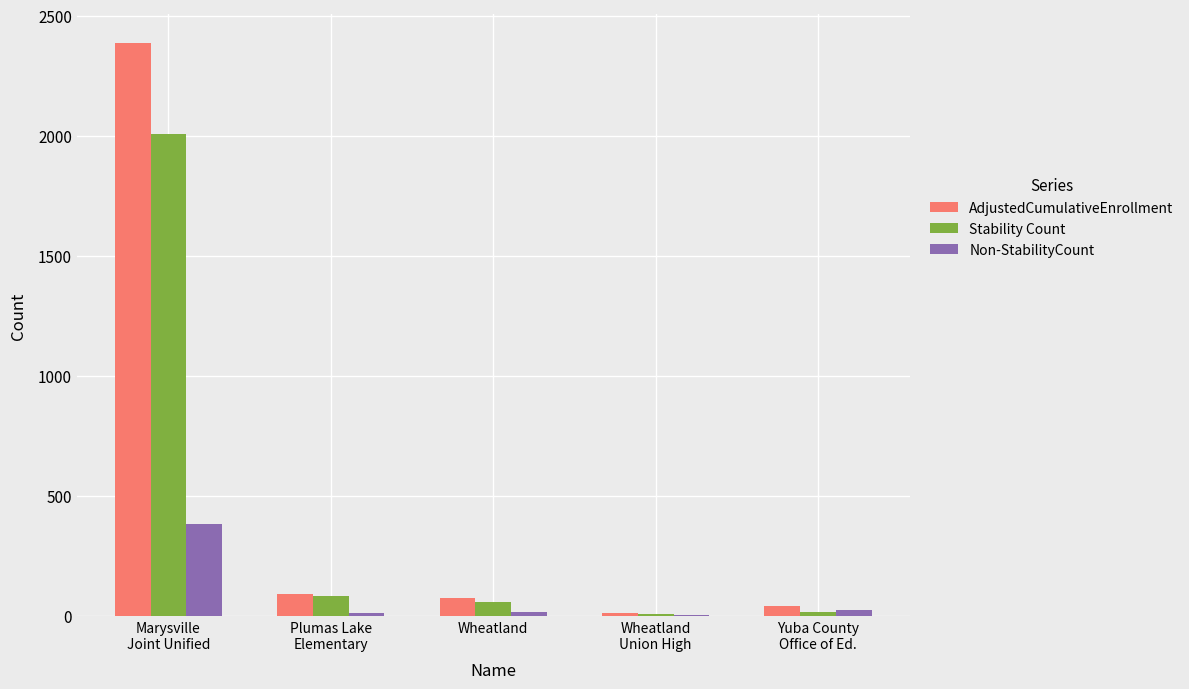

At which label does Stability Count first exceed 59?

Marysville
Joint Unified